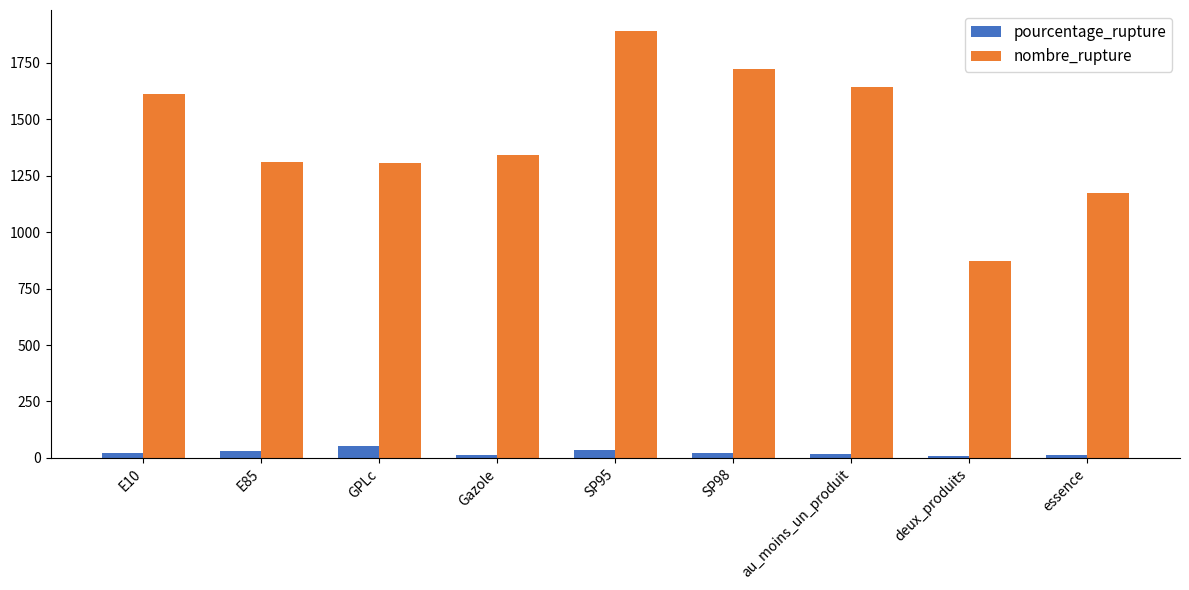

What is the difference between the maximum and minimum values in the pourcentage_rupture series?

42.7